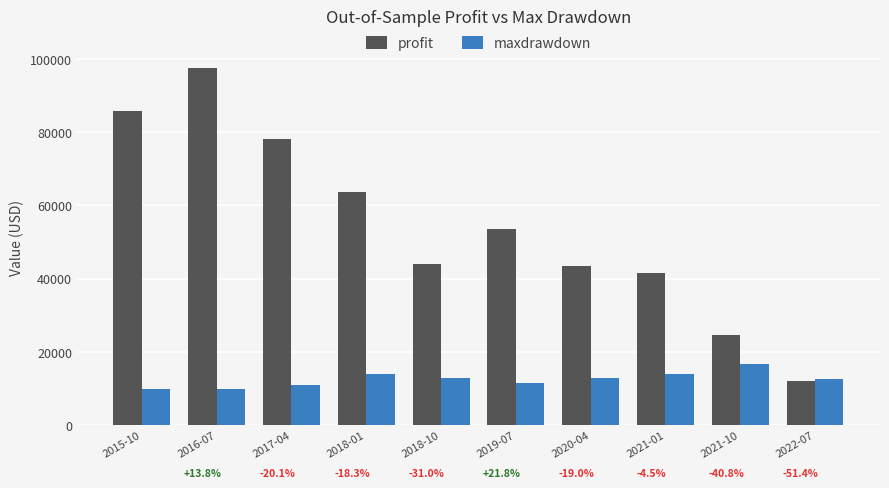

How many bars are there in total?

20